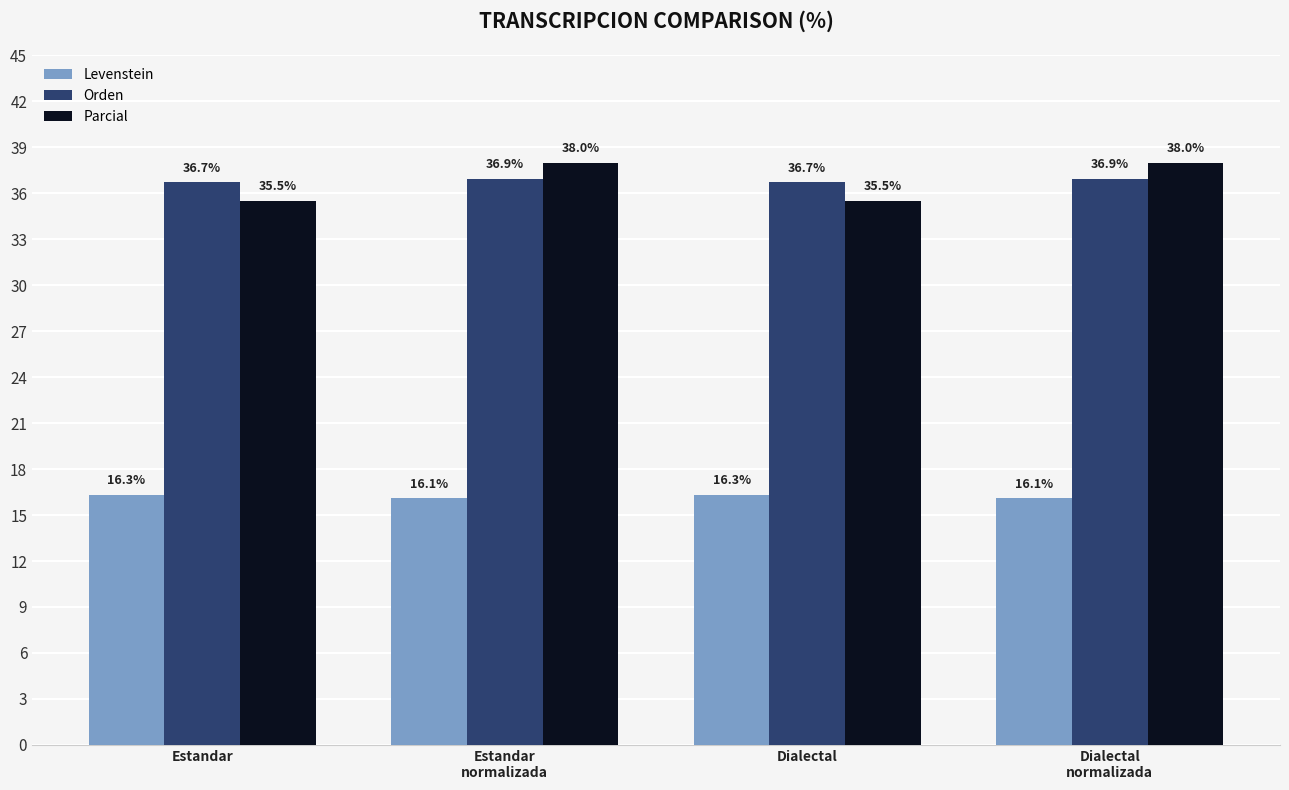

List the series in order of their peak value, lowest first.

Levenstein, Orden, Parcial